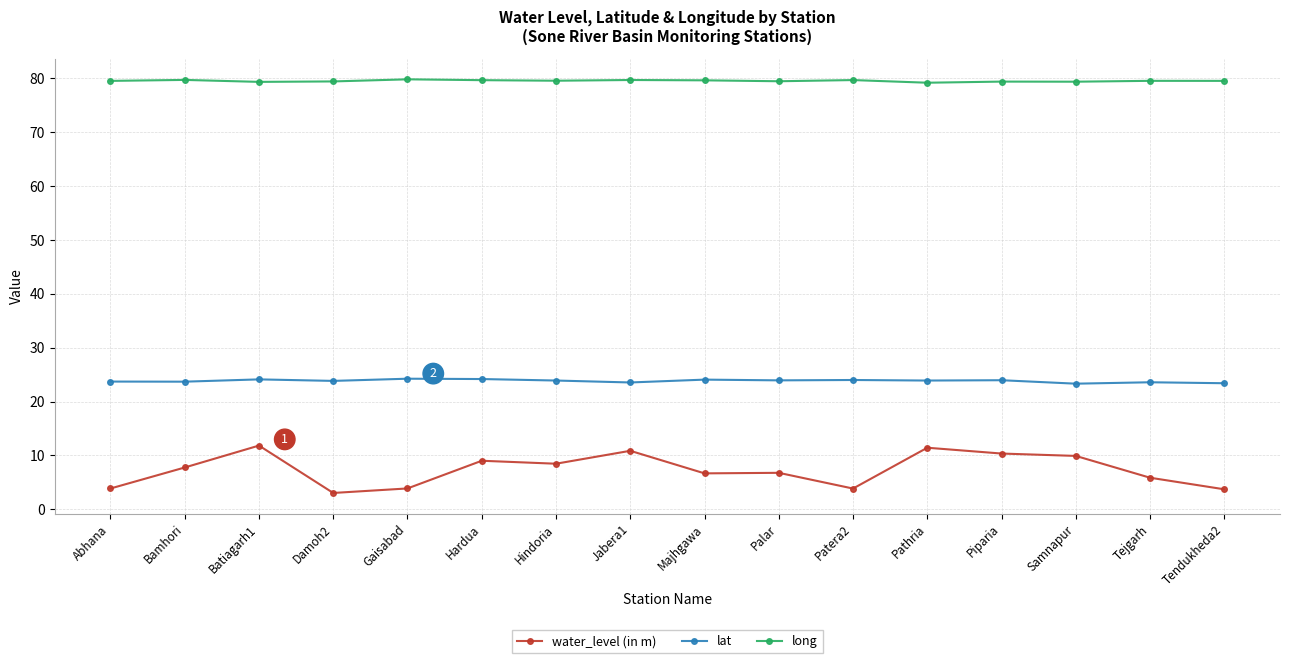

What are all the series names shown in the legend?

water_level (in m), lat, long